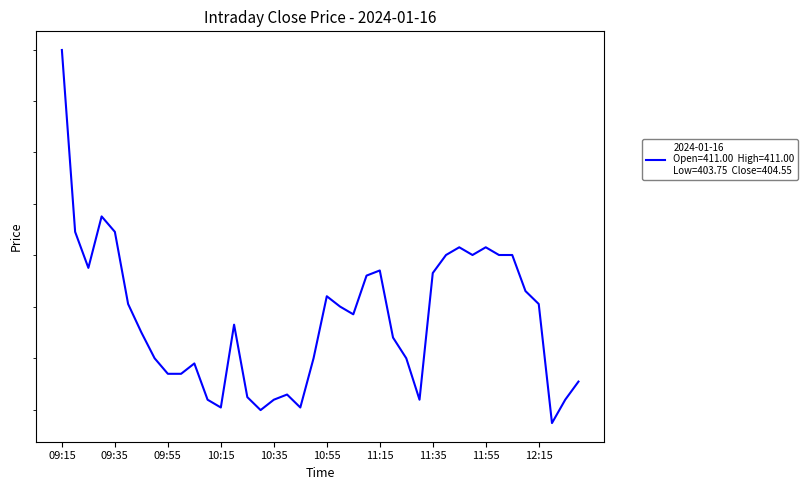

What is the label of the 12th point from the left?

10:10